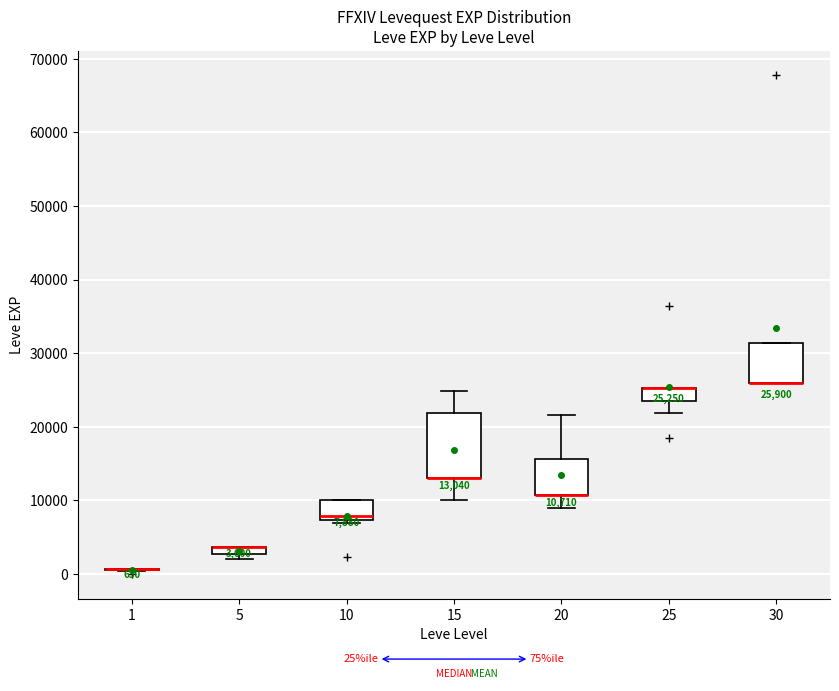

Comparing the boxes themselves (not the whiskers), which one is the tallest?

15